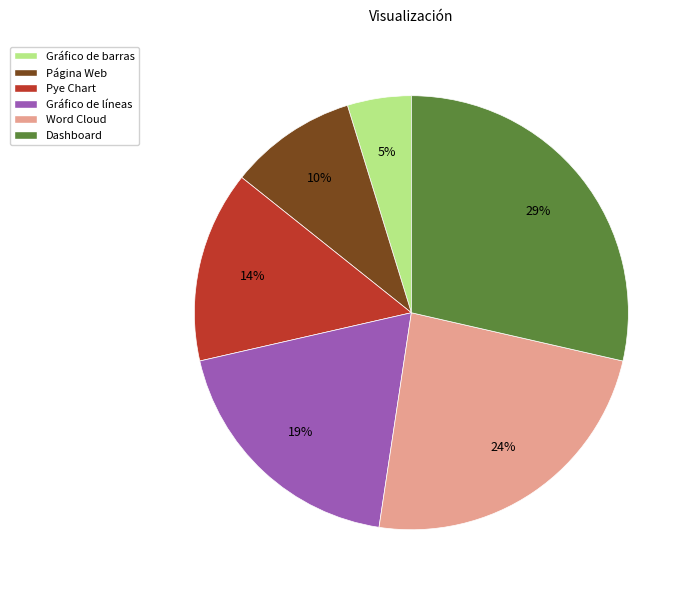

Between Gráfico de líneas and Página Web, which is larger?

Gráfico de líneas